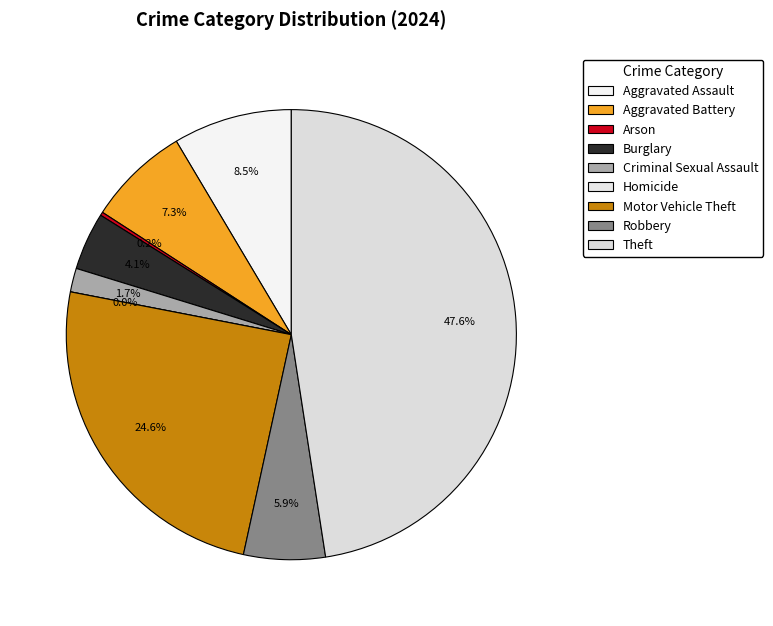

To the nearest percent, what percentage of the pie is Theft?

48%